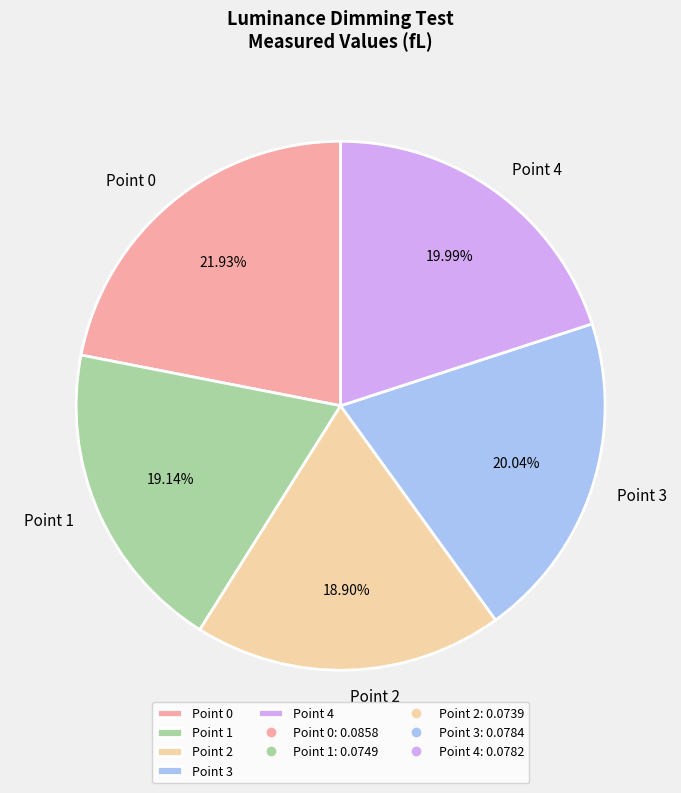

Does Point 0 account for over 50% of the chart?

No